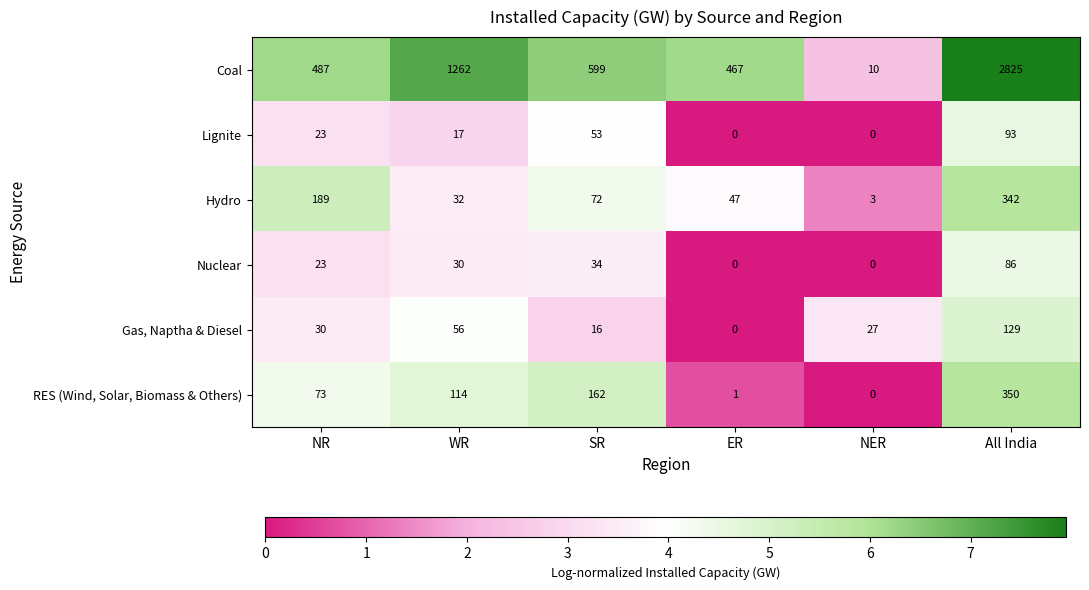

What is the maximum value for RES (Wind, Solar, Biomass & Others)?

350